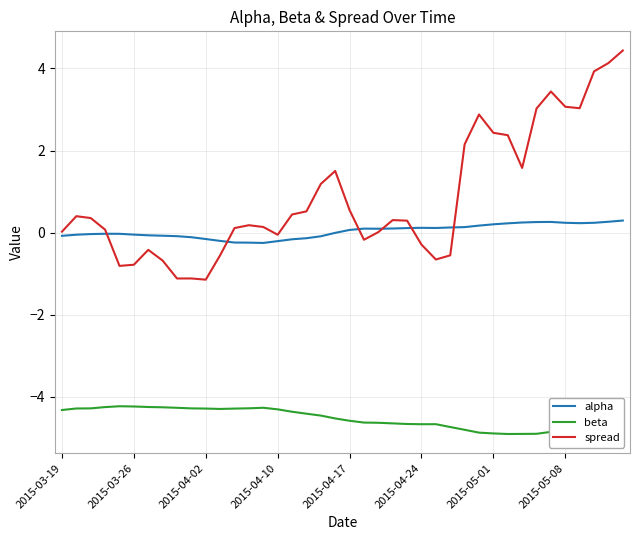

Rank the series by their average value, from highest to lowest.

spread, alpha, beta